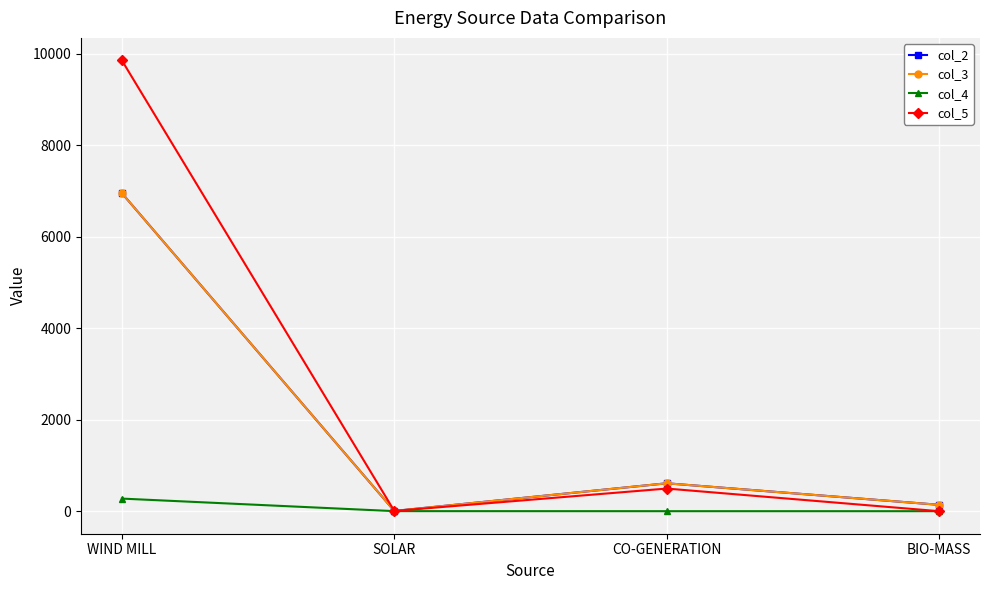

The value of col_5 at BIO-MASS is 0.0. True or false?

True